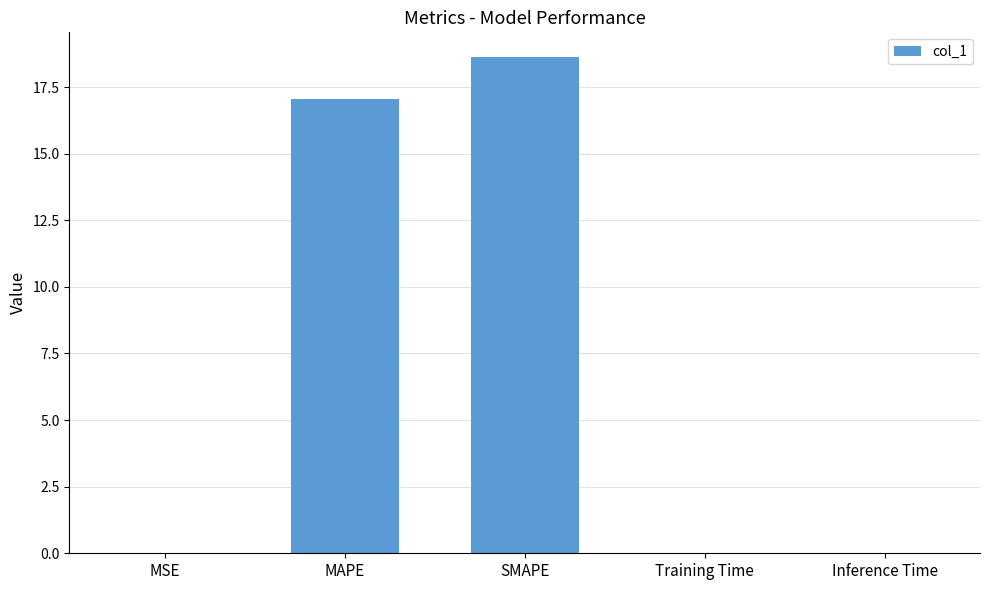

What value does the data have at SMAPE?

18.6